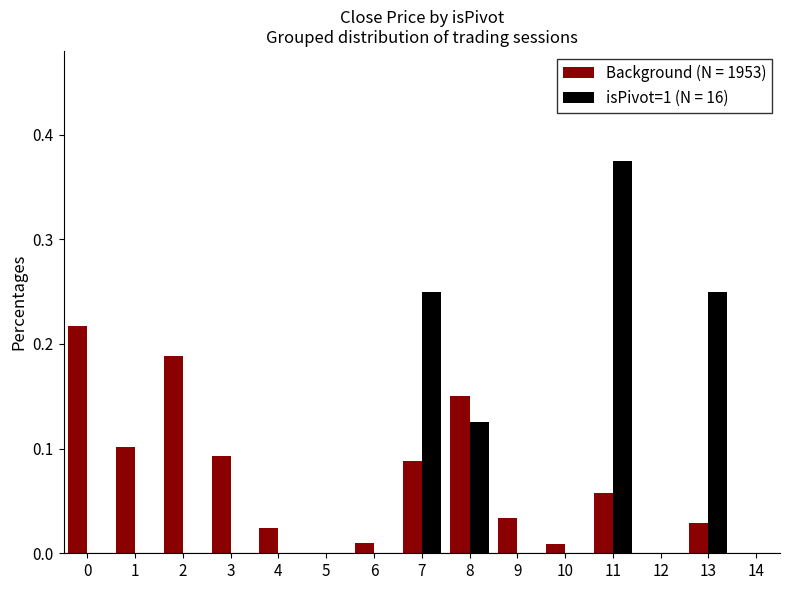

What are all the series names shown in the legend?

Background (N = 1953), isPivot=1 (N = 16)